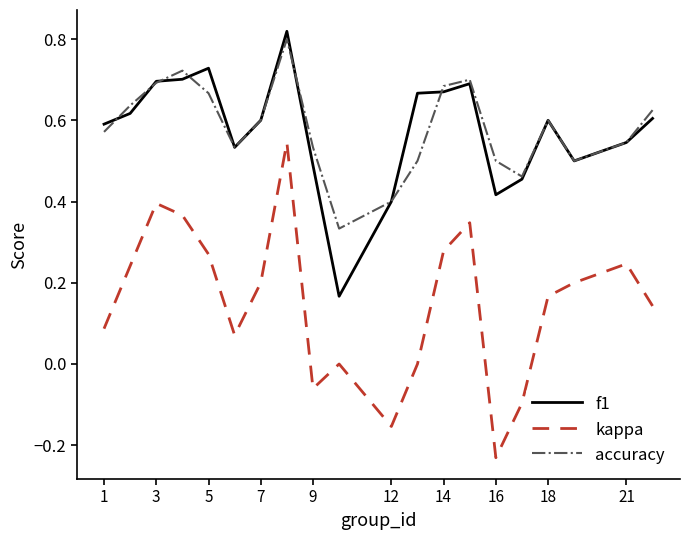

True or false: accuracy and kappa intersect in this chart.

False